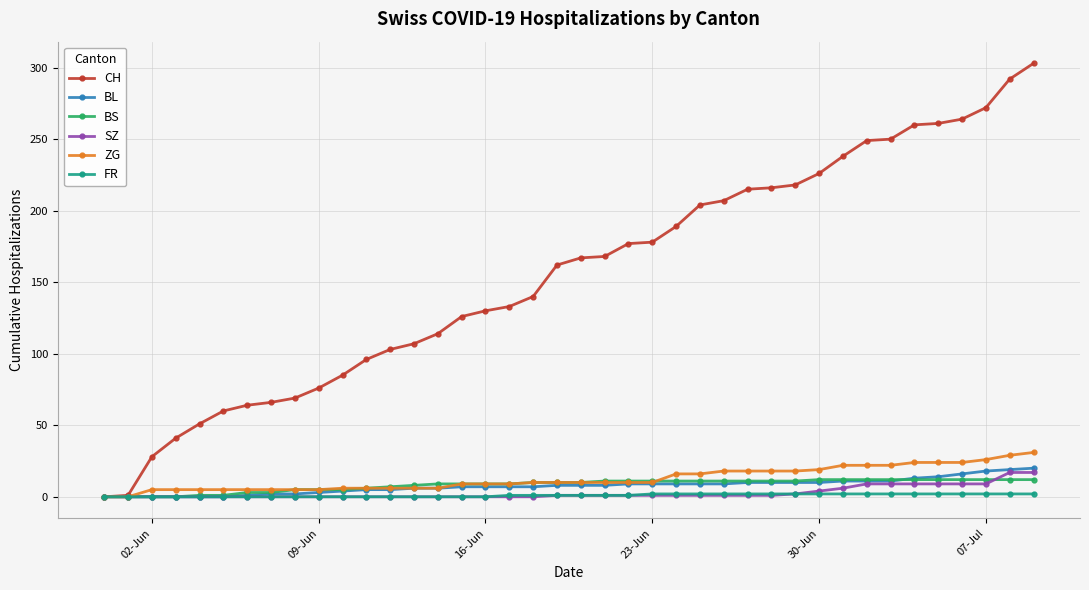

What is the maximum value for BS?

12